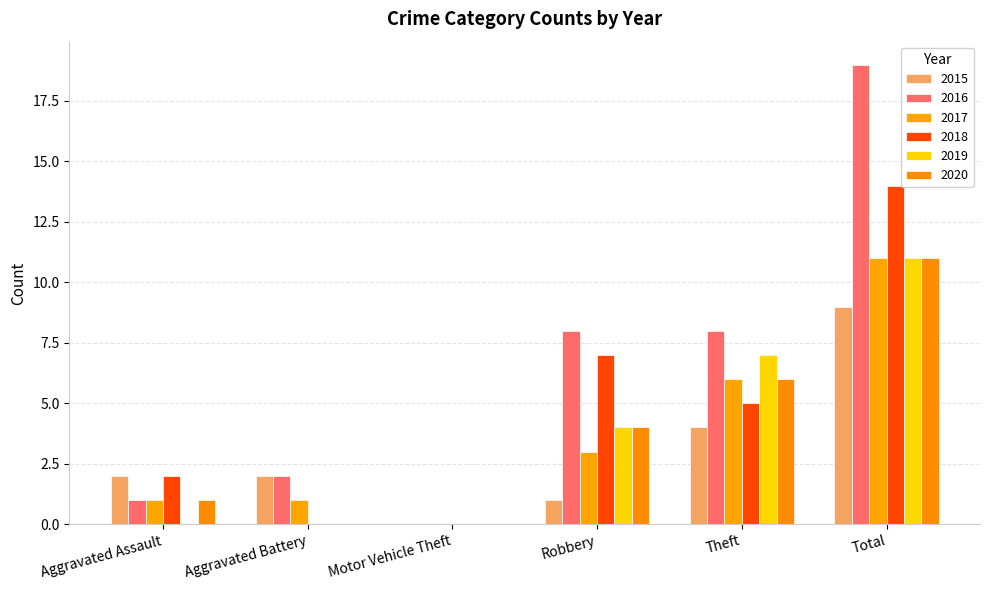

How many groups of bars are there?

6